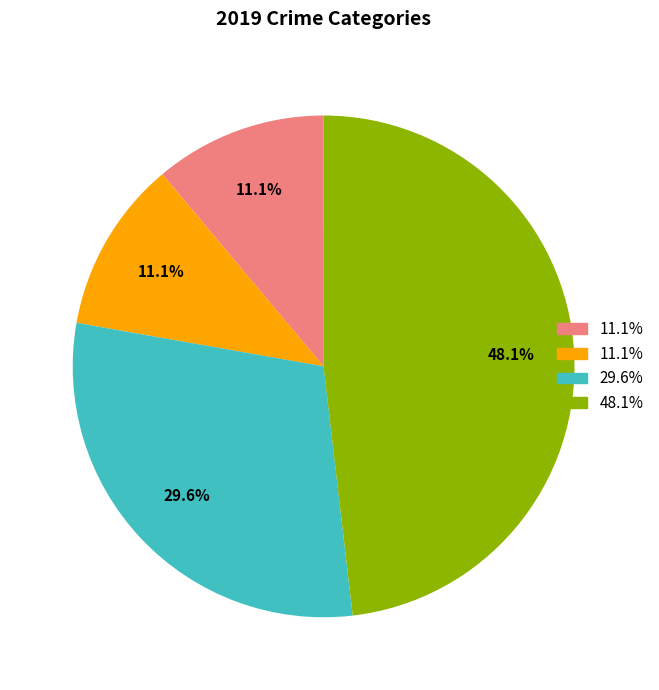

Does any single category account for the majority?

No